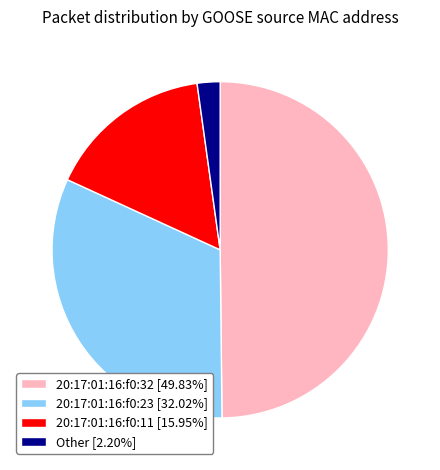

What is the ratio of the value at 20:17:01:16:f0:23 [32.02%] to the value at Other [2.20%]?

14.6